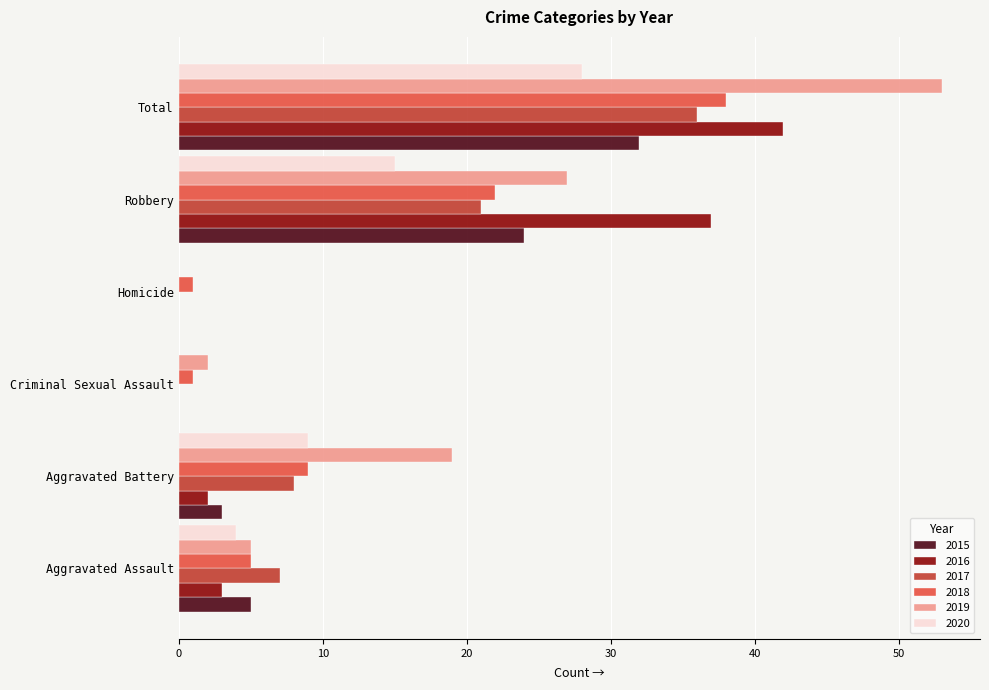

Which series has the largest total across all categories?

2019